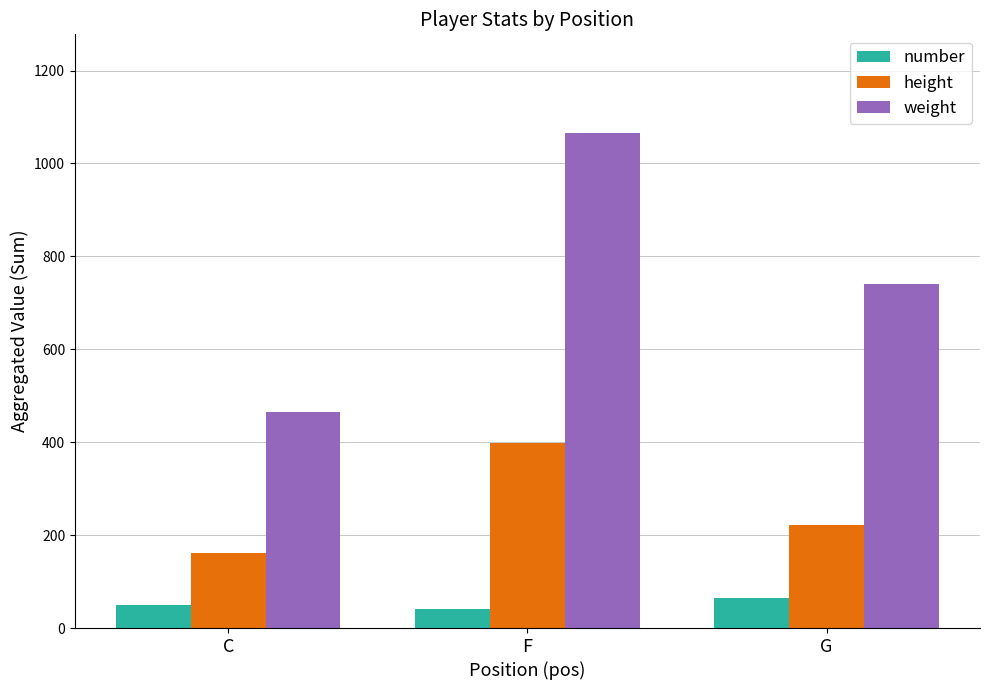

How many bars are there in total?

9